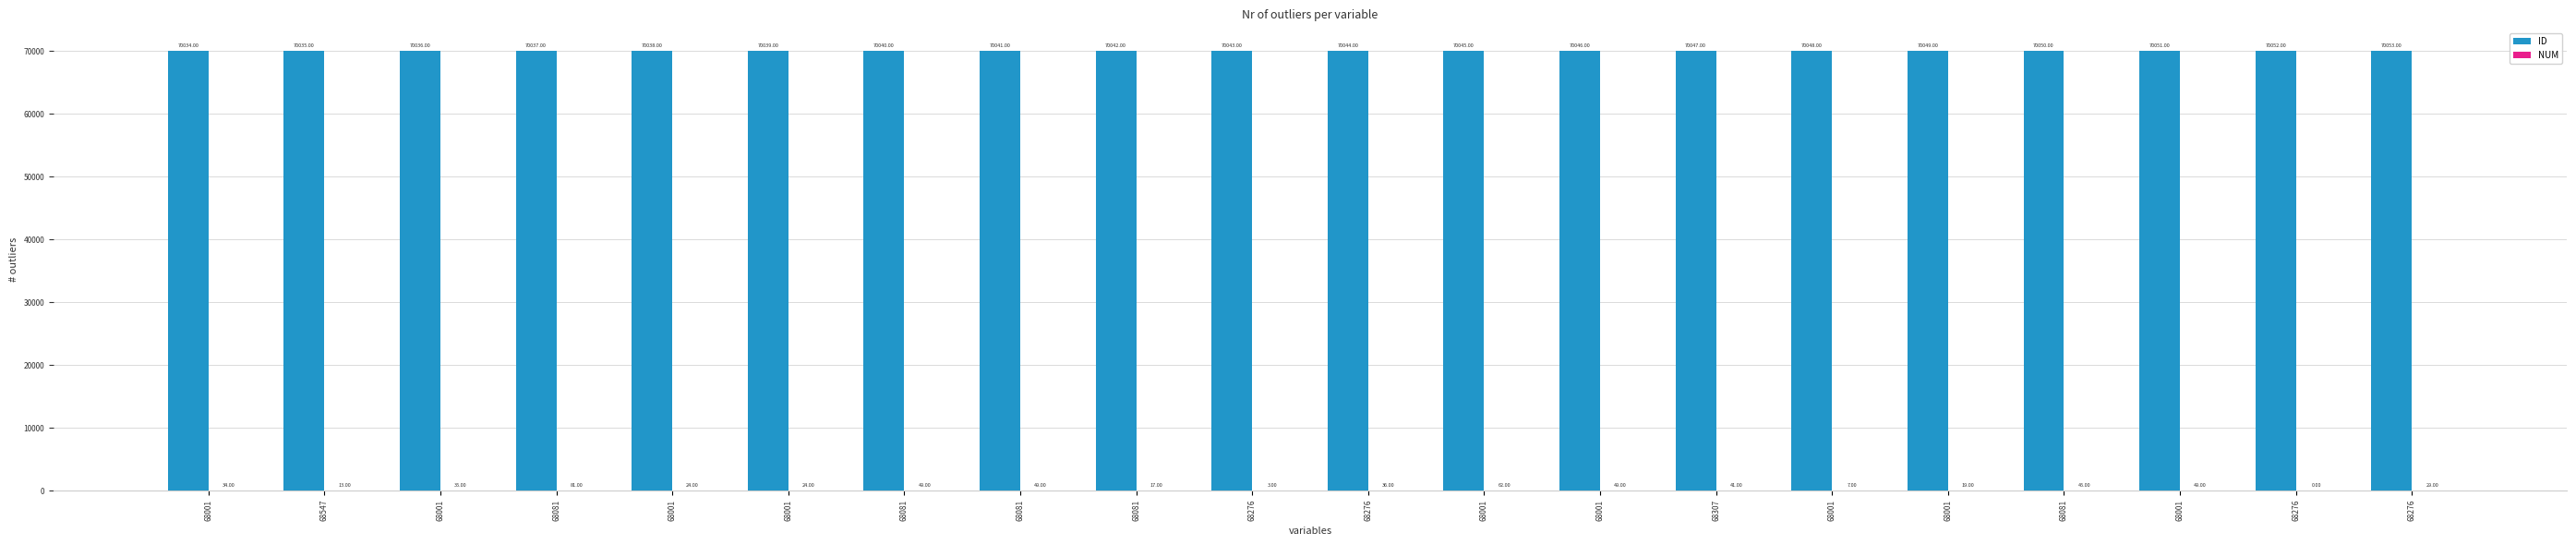

Rank the series at 68276 from highest to lowest value.

ID, NUM